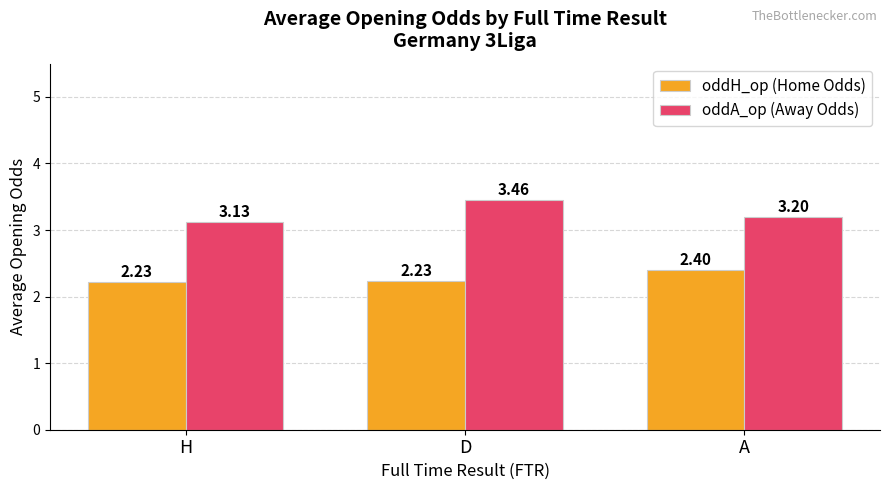

Which category has the highest value across all series?

D